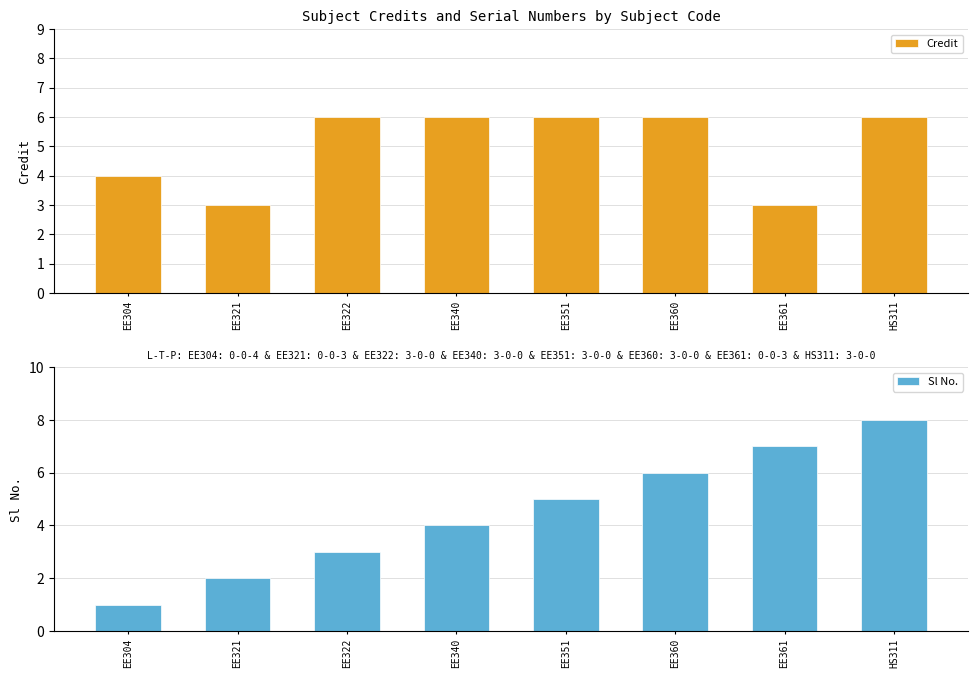

What are all the series names shown in the legend?

Credit, Sl No.